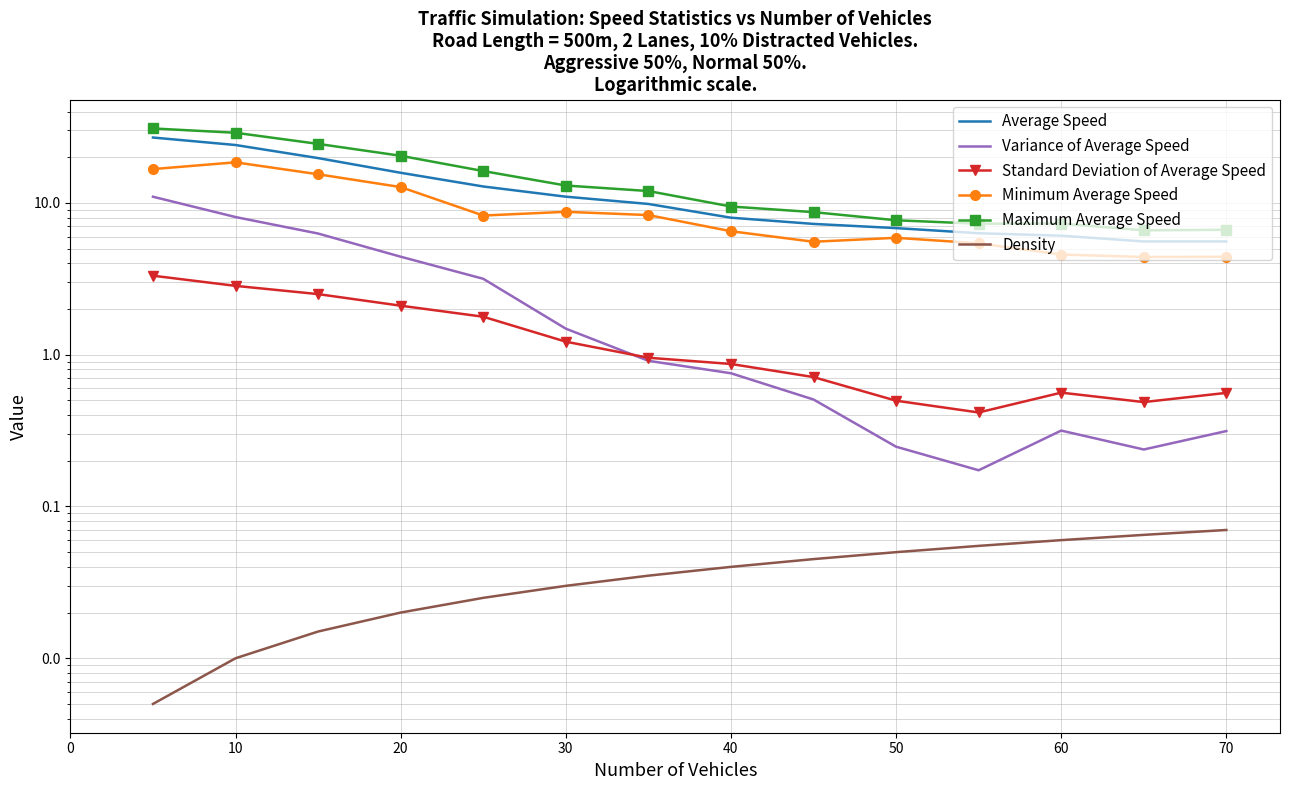

What are all the series names shown in the legend?

Average Speed, Variance of Average Speed, Standard Deviation of Average Speed, Minimum Average Speed, Maximum Average Speed, Density